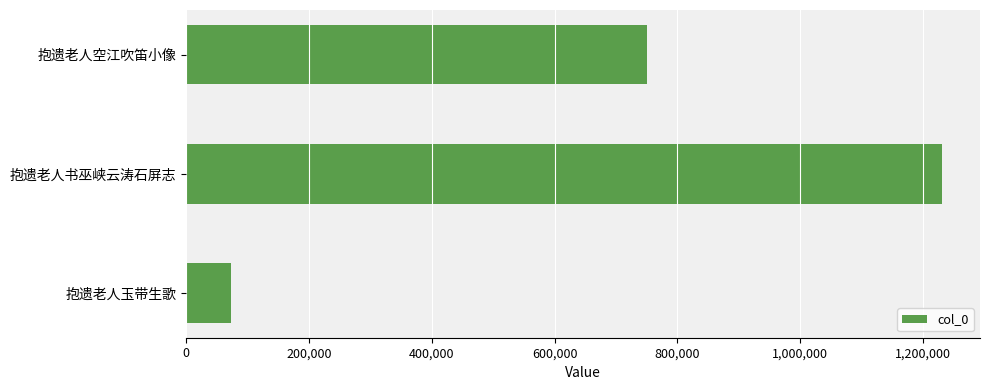

Which label corresponds to the largest value in the chart?

抱遗老人书巫峡云涛石屏志